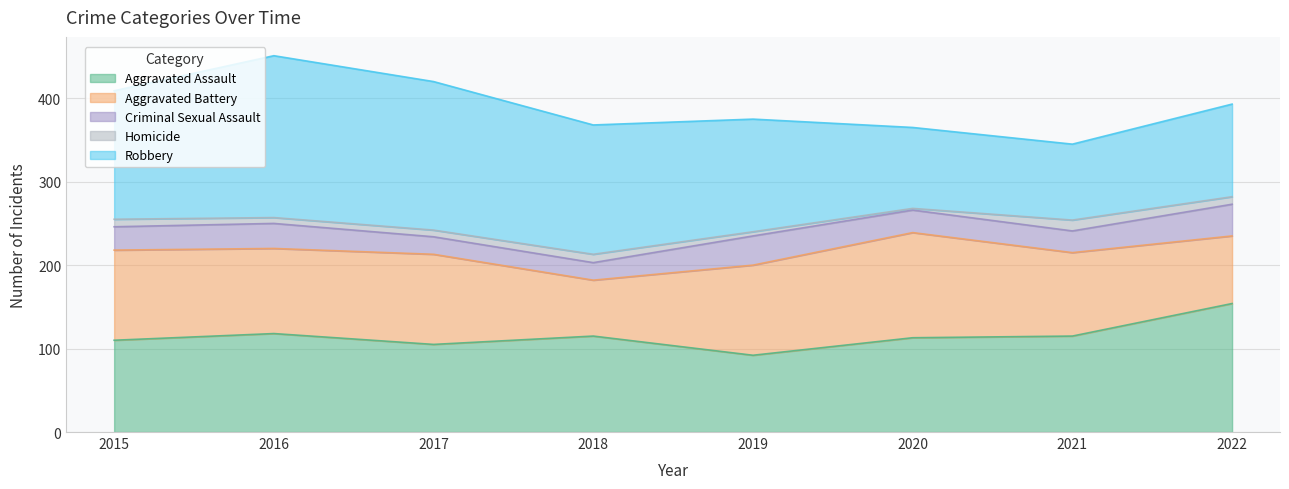

True or false: Criminal Sexual Assault has more than 1 points higher than both neighbors.

True